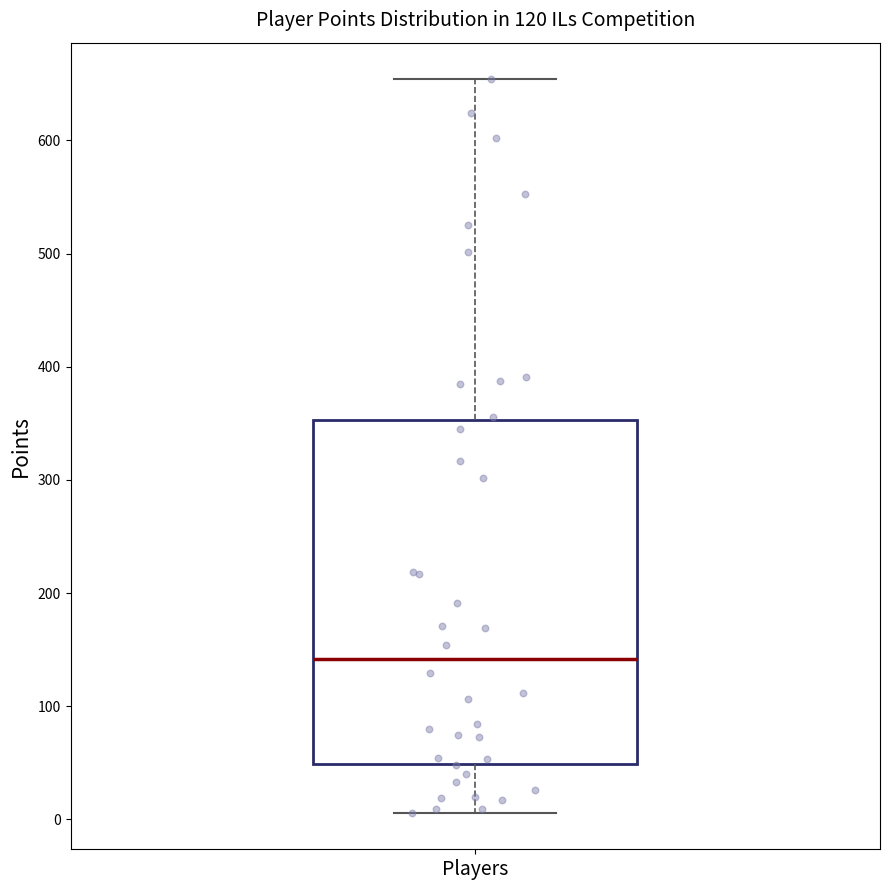

Transcribe this box plot: give where the median line is, the range the box spans, and where the two whiskers end, as read against the y-axis. The values are not printed on the chart, so give them approximately, as read against the axis.

median 140, box 50 to 350, whiskers 10 to 650